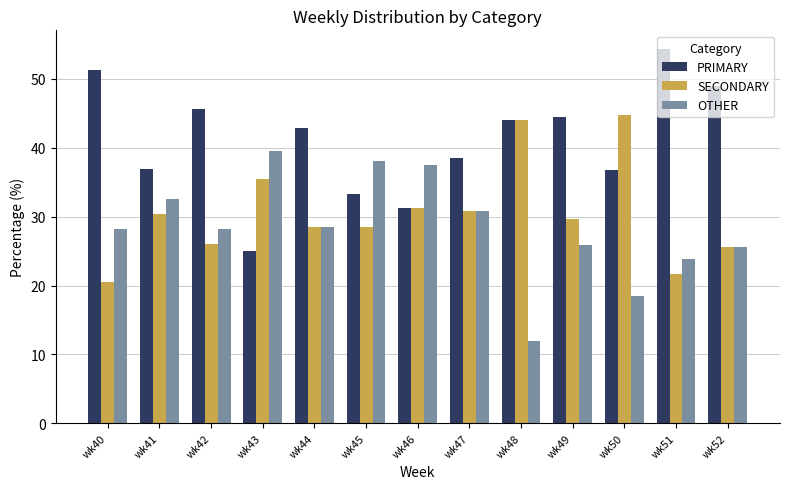

Which series has the widest spread of values?

PRIMARY